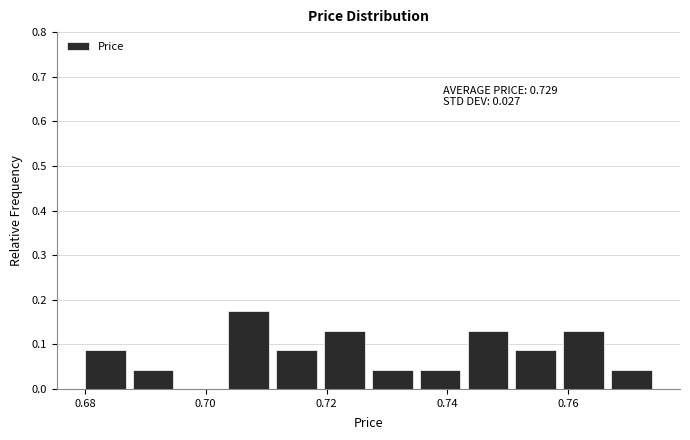

Read against the x-axis, roughly where is the centre of the tallest bar?

0.708